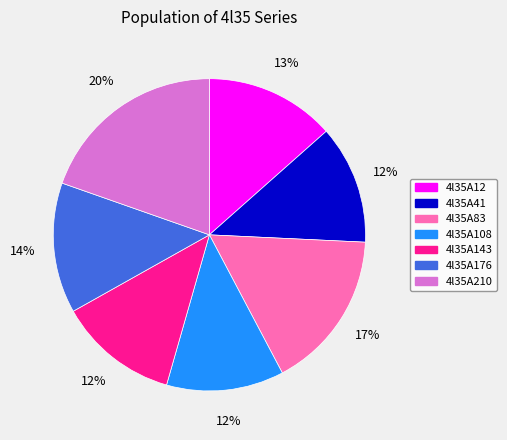

Is there a majority slice in this chart?

No